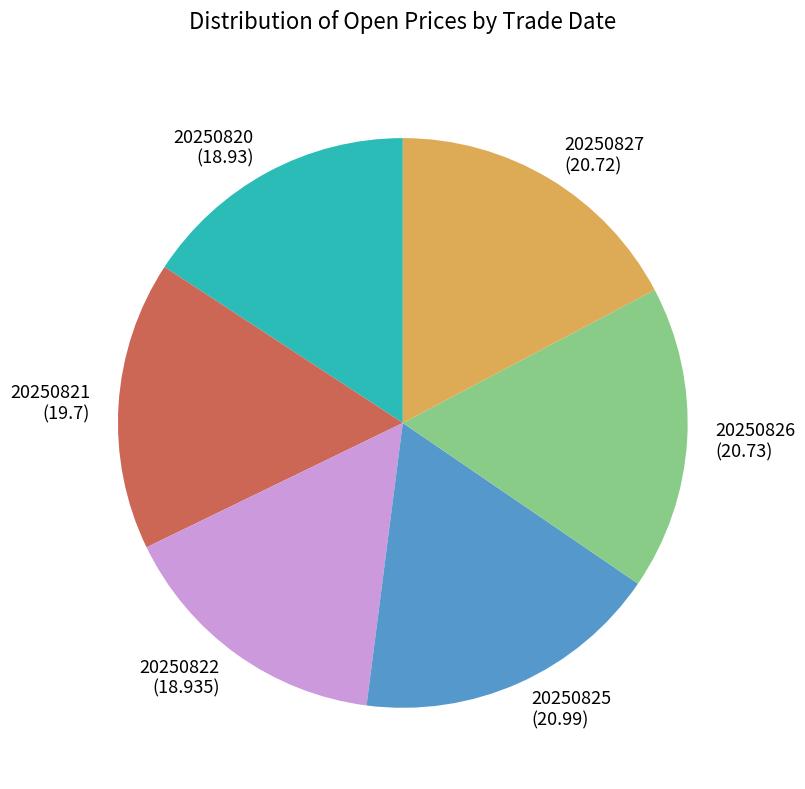

Which has a higher value, 20250825 or 20250821?

20250825